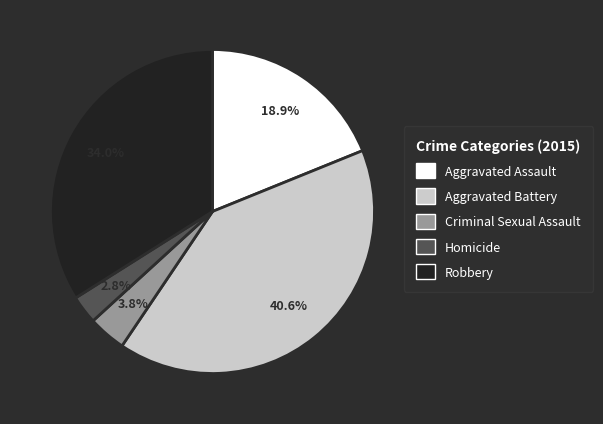

Is there a majority slice in this chart?

No